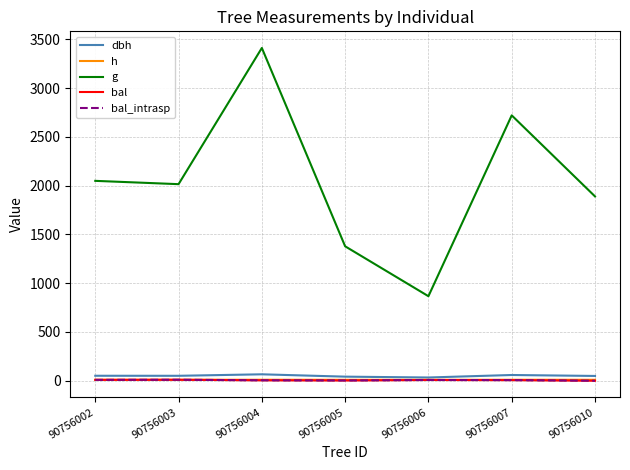

True or false: h and g cross at least once.

False